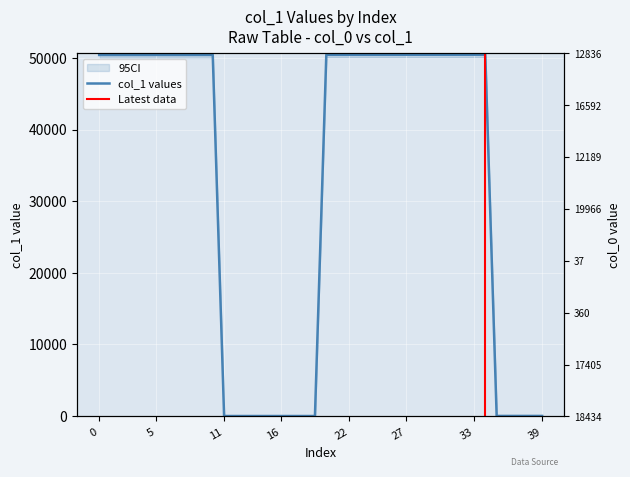

Reading left to right, extract all data points from this chart.

50421	50422	50423	50424	50425	50426	50427	50428	50429	50430	50431	6	6	6	6	6	6	6	6	6	50441	50442	50443	50444	50445	50446	50447	50448	50449	50450	50451	50452	50453	50454	50455	18	18	18	18	18